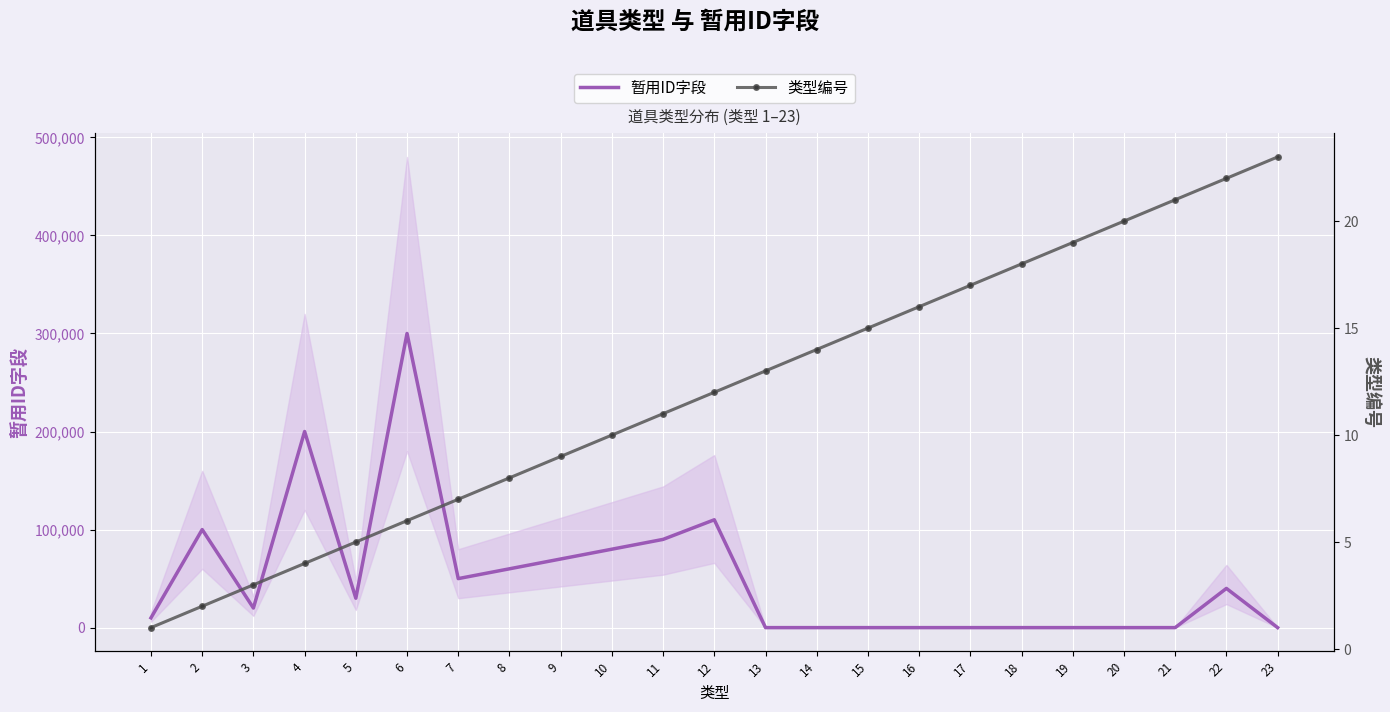

Which category has the highest value in the 类型编号 series?

23